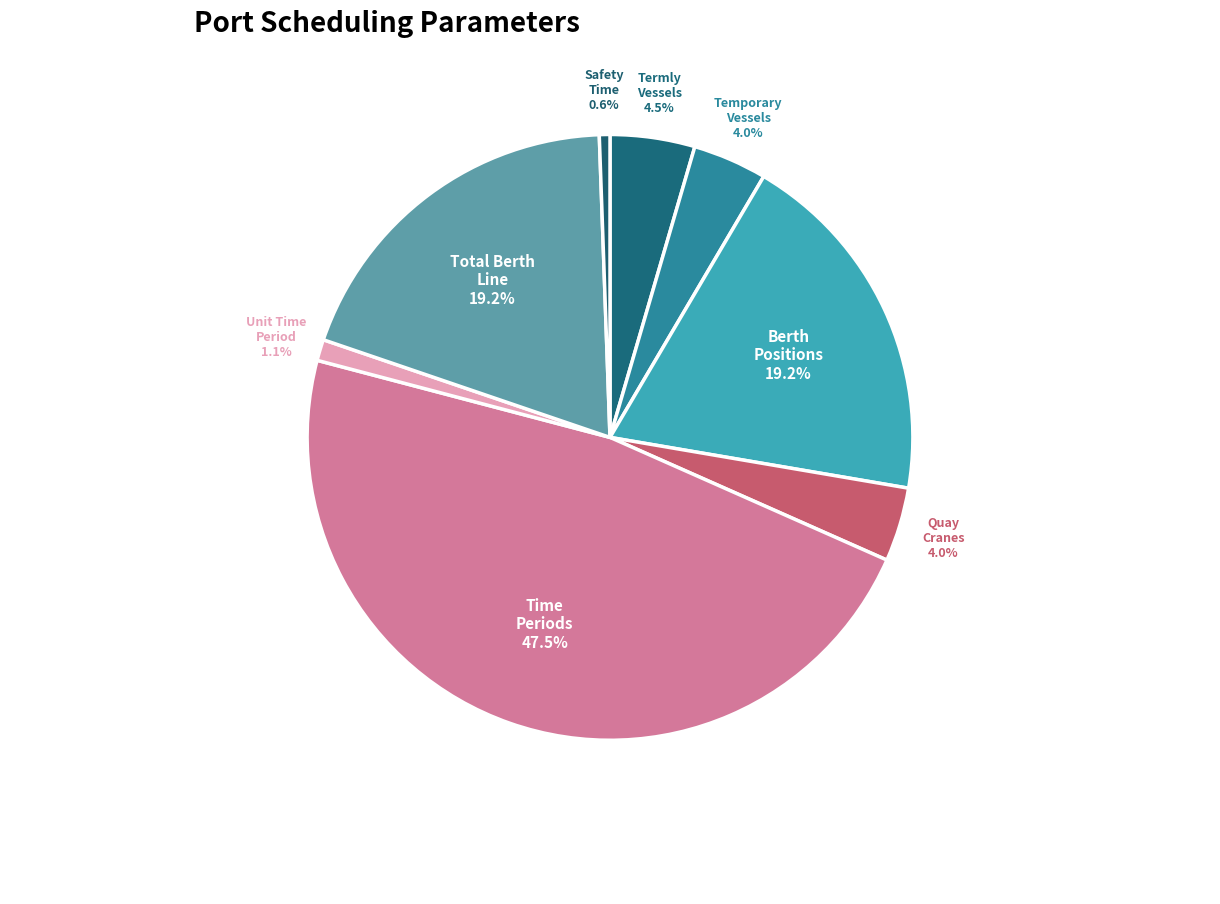

What is the smallest slice in the pie chart?

Safety Time